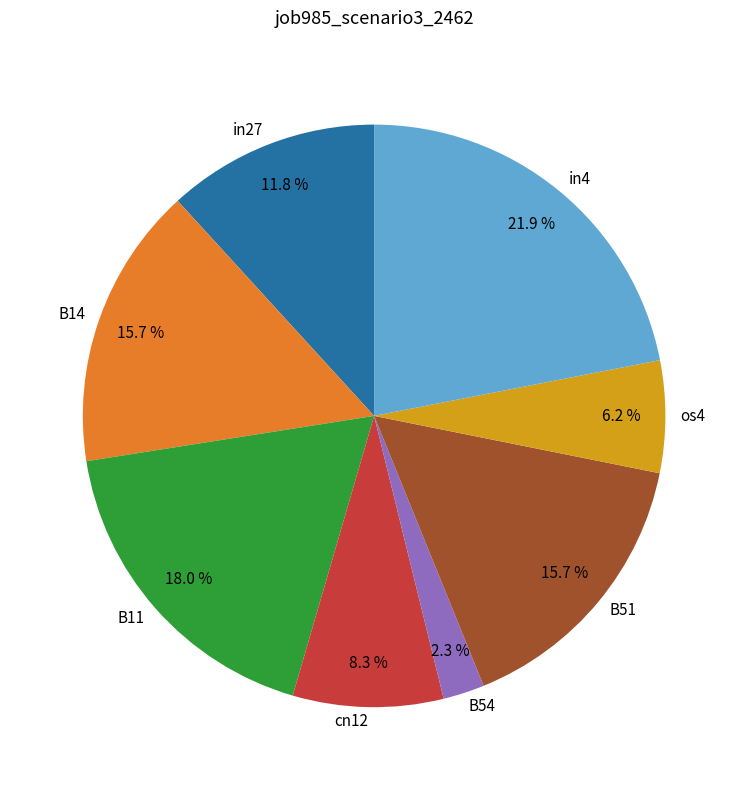

To the nearest percent, what is the combined percentage of B11 and in27?

30%